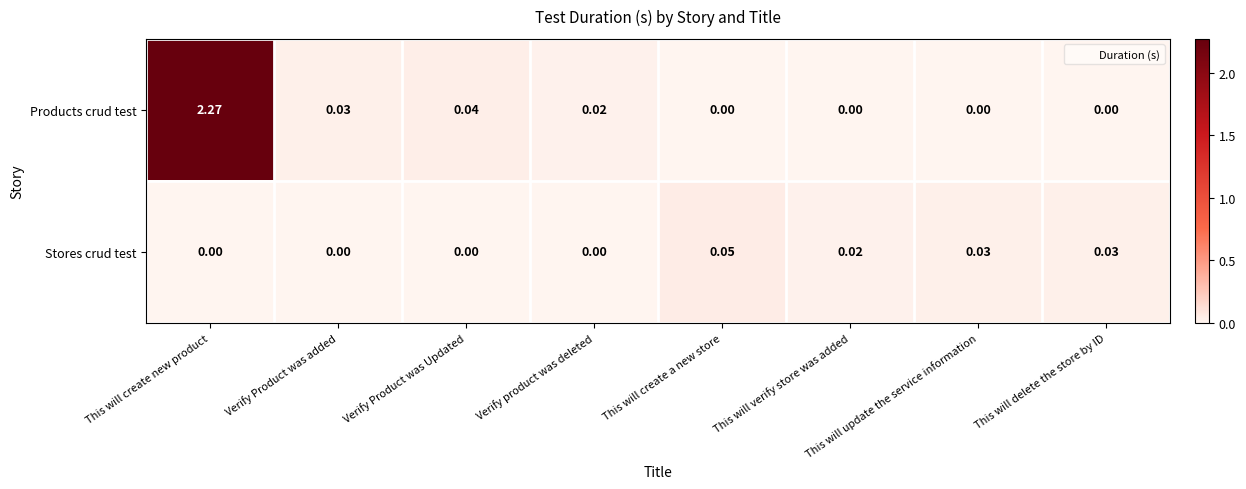

At which category is the sum across all series the highest?

This will create new product